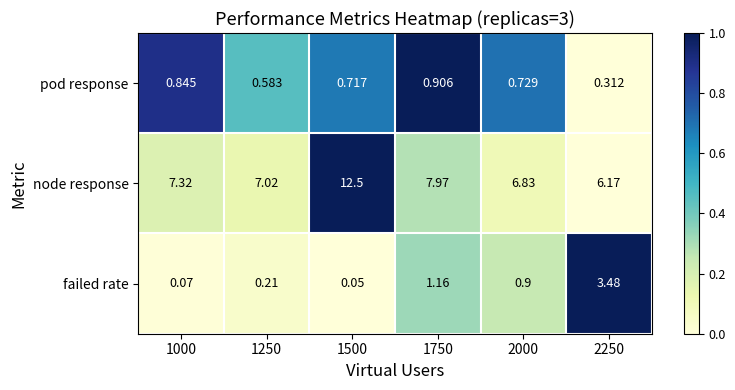

Rank the series by their maximum value, from lowest to highest.

pod response, failed rate, node response